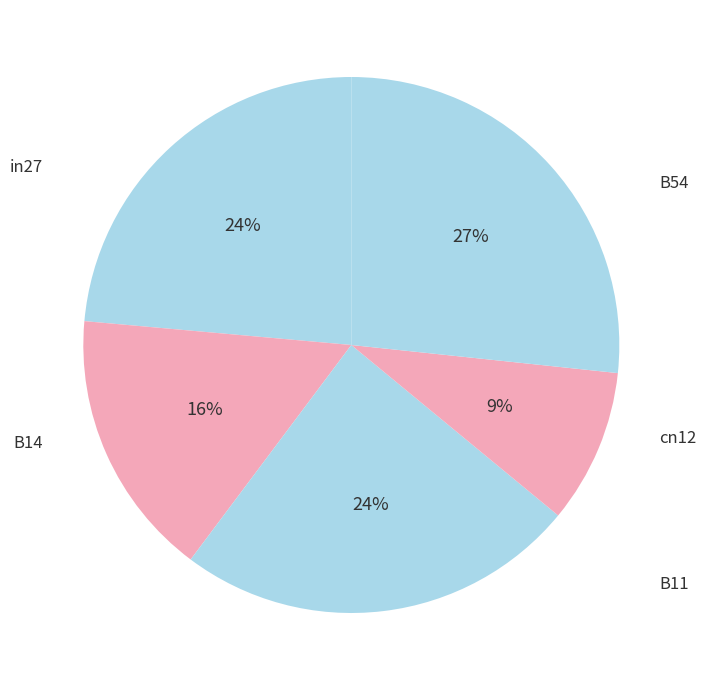

Count the number of slices in the pie.

5